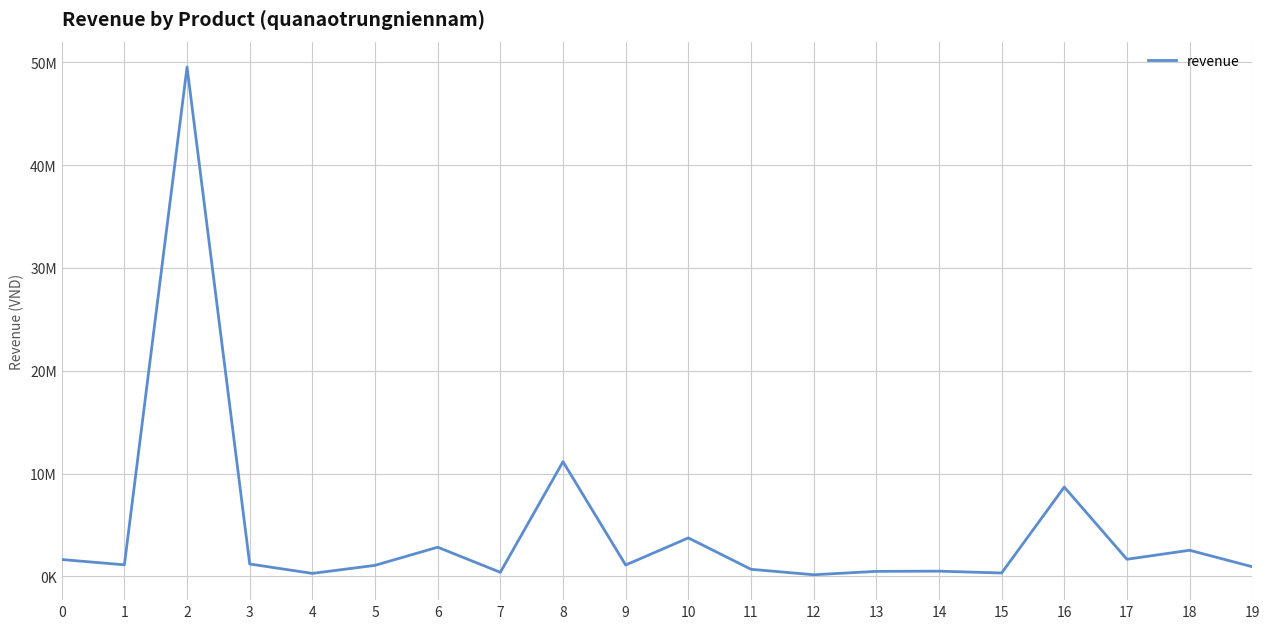

Does the chart have visible grid lines?

Yes